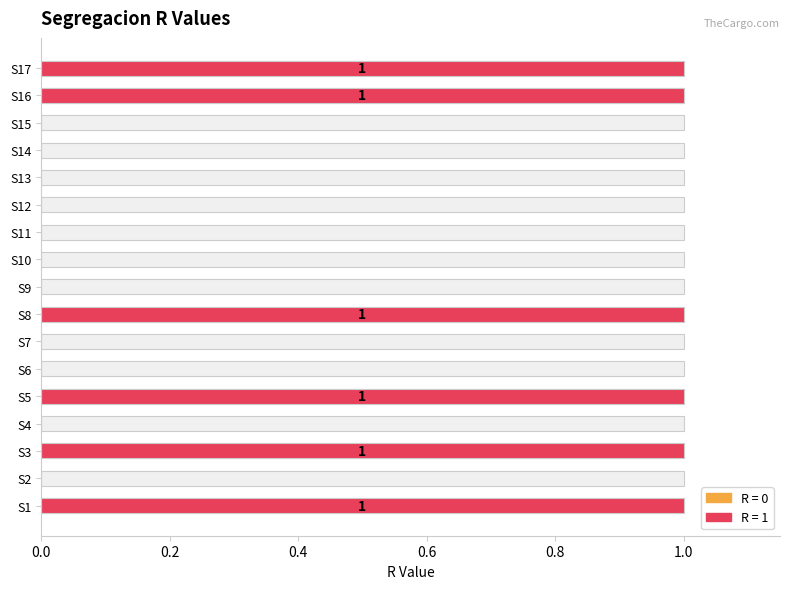

Reading right to left, what are all the values shown in this chart?

1	1	0	0	0	0	0	0	0	1	0	0	1	0	1	0	1